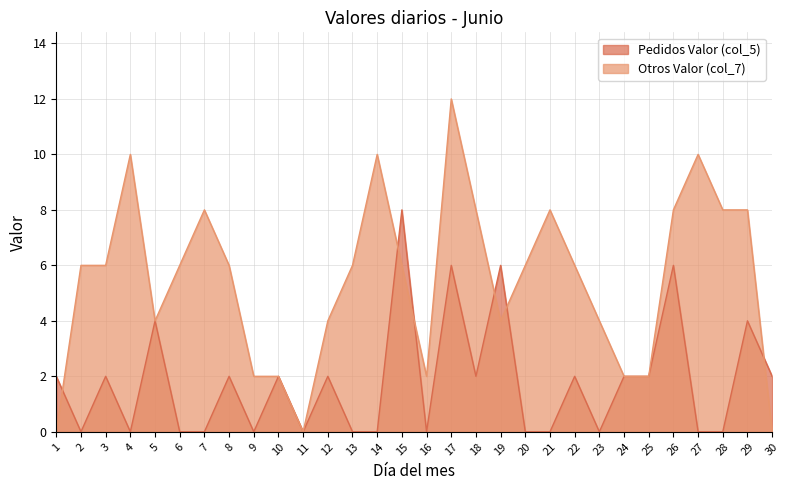

Is it true that Pedidos Valor (col_5) equals 2 at 24?

True